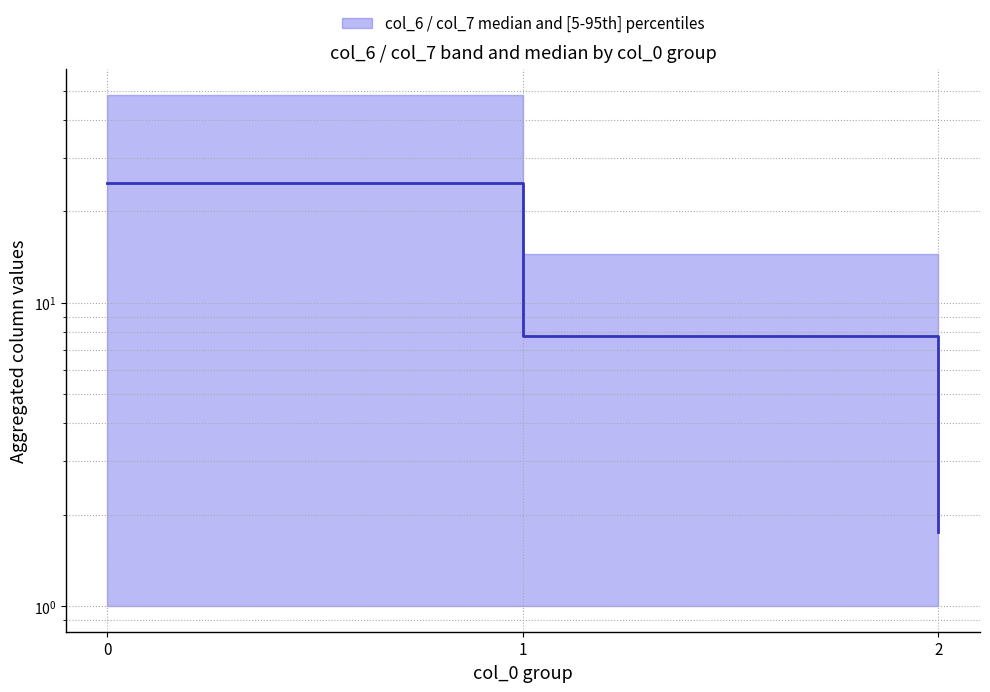

Reading left to right, list all the values displayed in this chart.

0=24.8	1=7.8	2=1.8